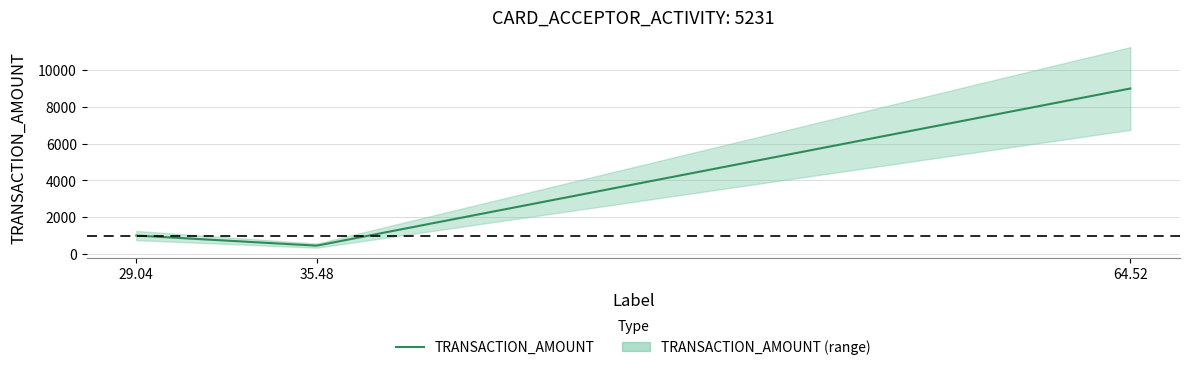

How many data points are less than 1000?

1